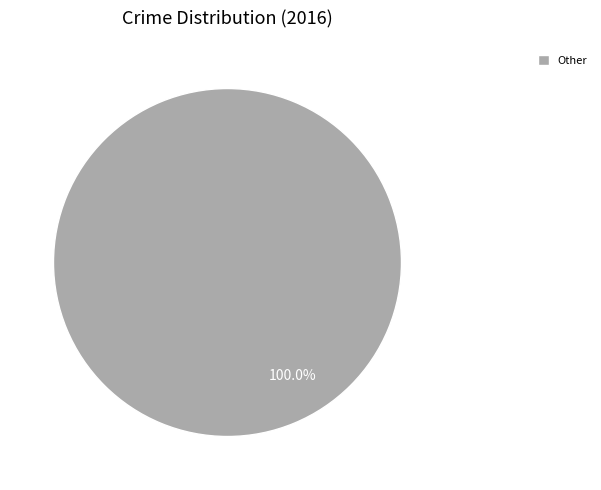

Is there any slice that represents more than half of the pie?

Yes